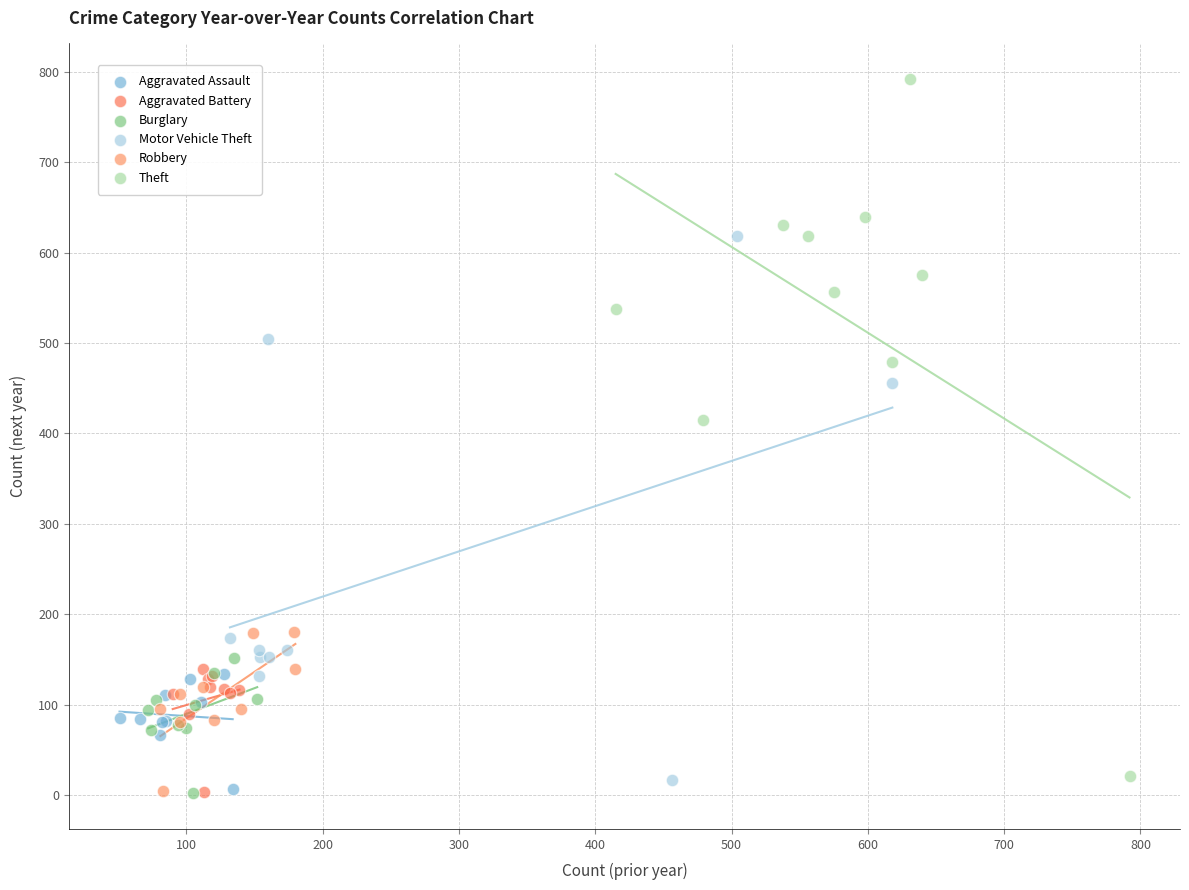

Which series contains the highest Y value?

Theft